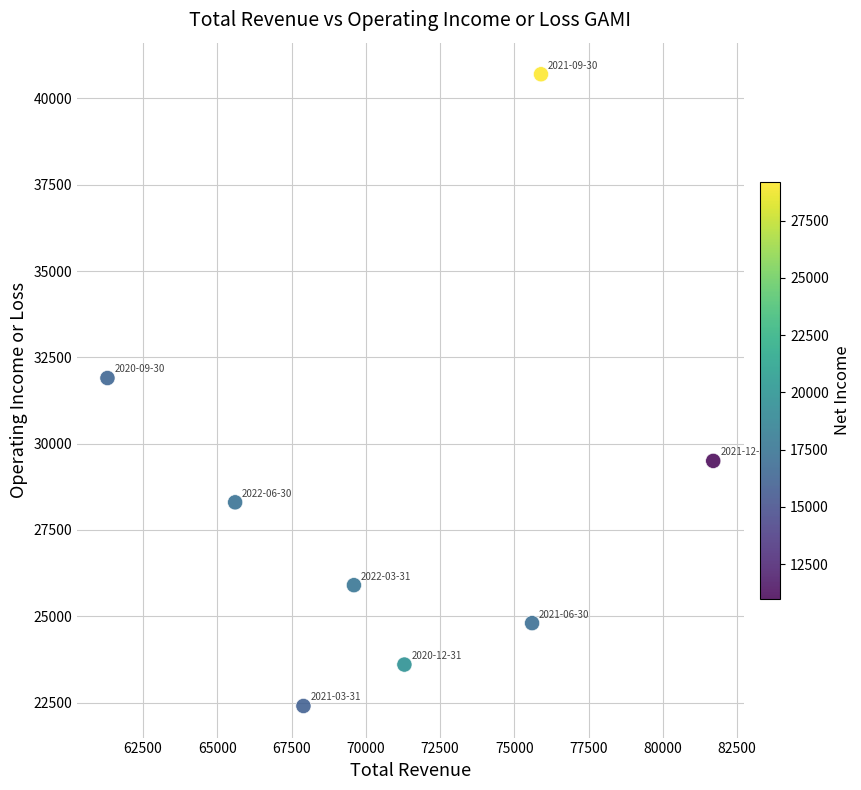

What is the range of X values (max minus min)?

20400